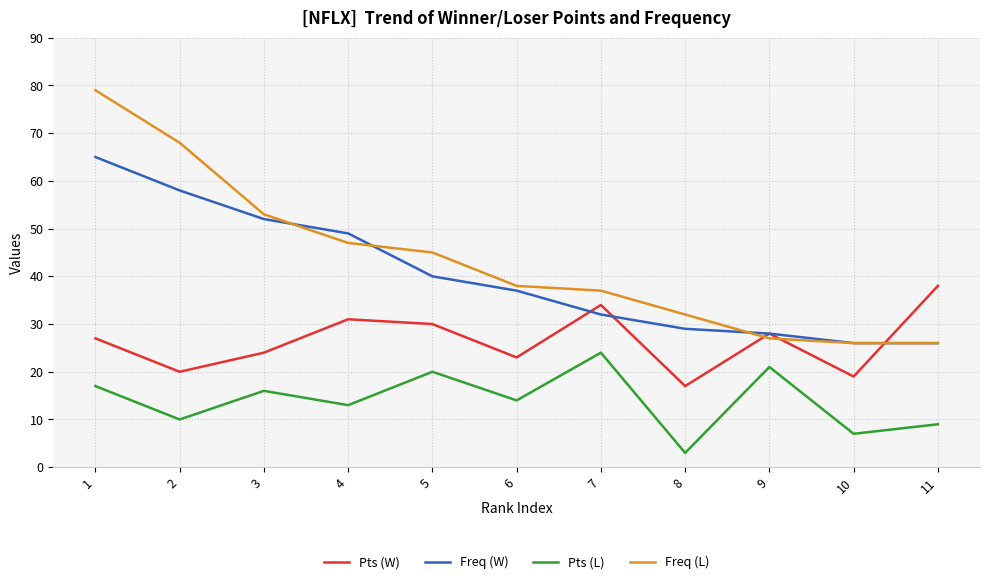

Which series changed the most between 4 and 11?

Freq (W)